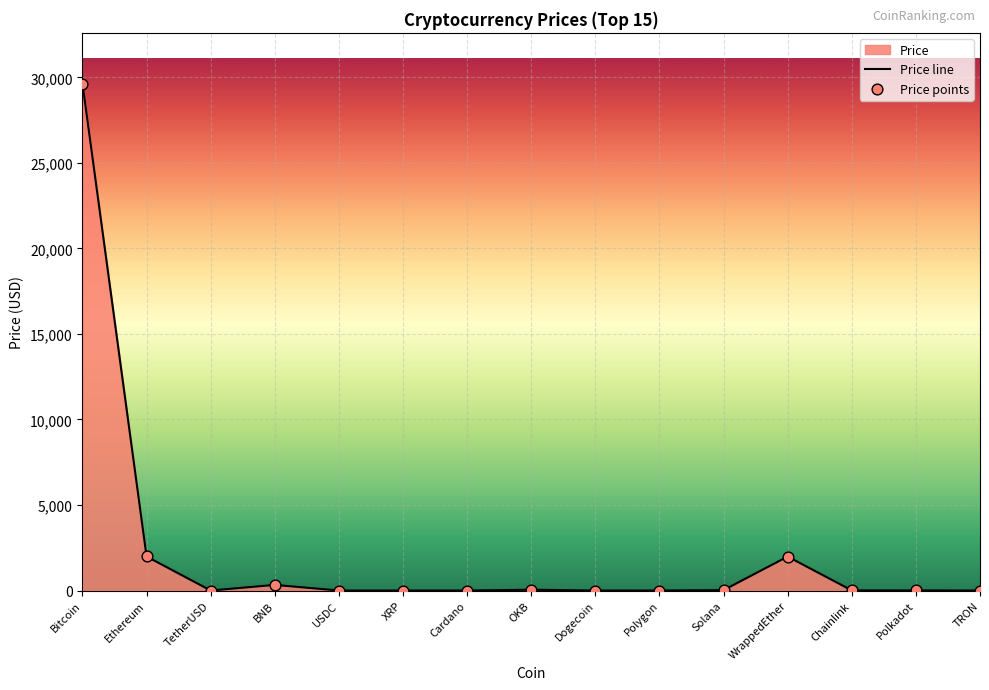

What is the change in value from Chainlink to TRON?

-7.1